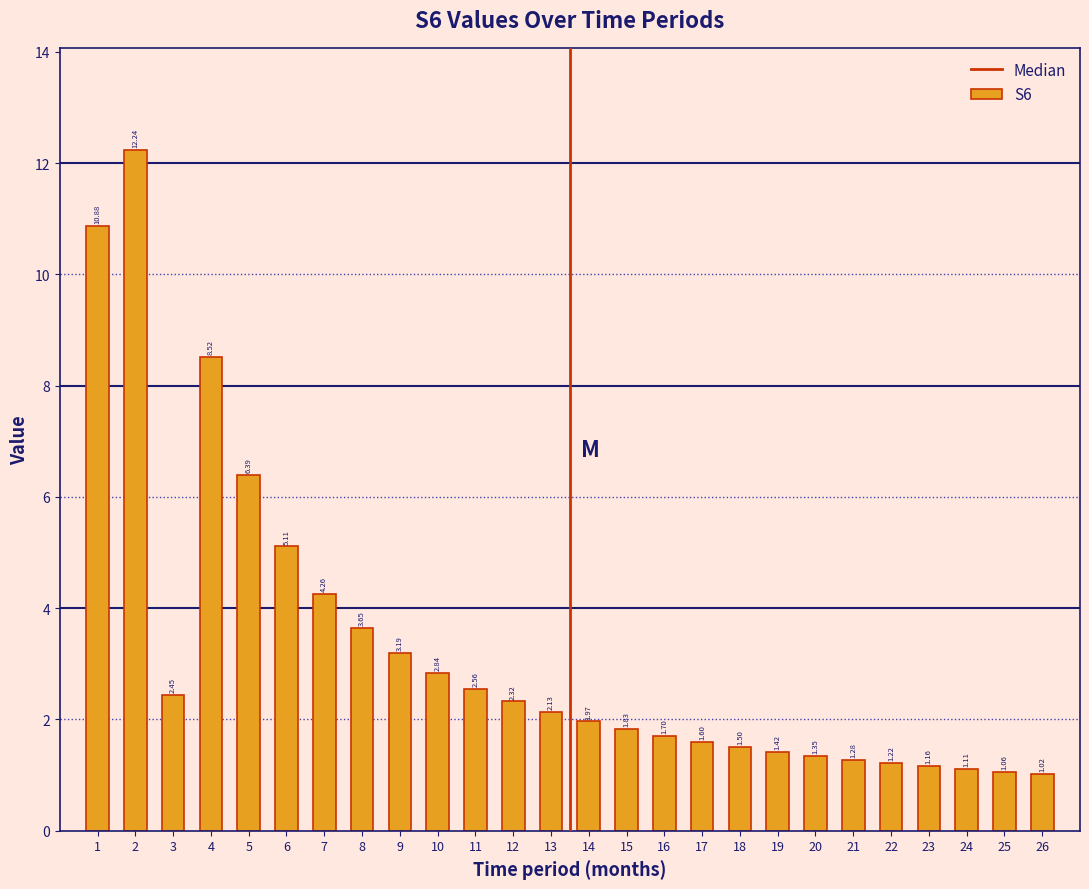

List the labels in order of value, smallest first.

26, 25, 24, 23, 22, 21, 20, 19, 18, 17, 16, 15, 14, 13, 12, 3, 11, 10, 9, 8, 7, 6, 5, 4, 1, 2